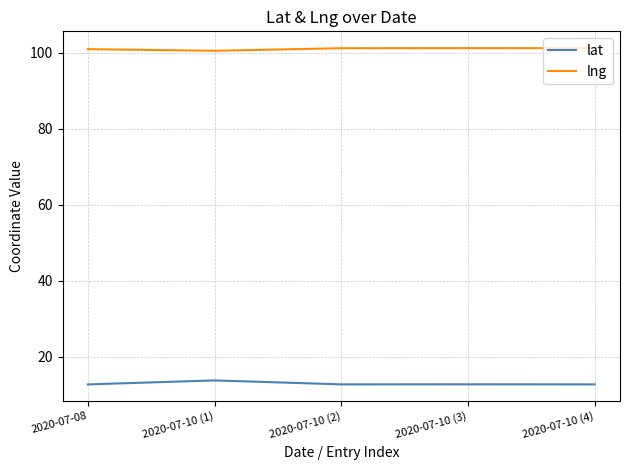

What position from the right is 2020-07-10 (2)?

3